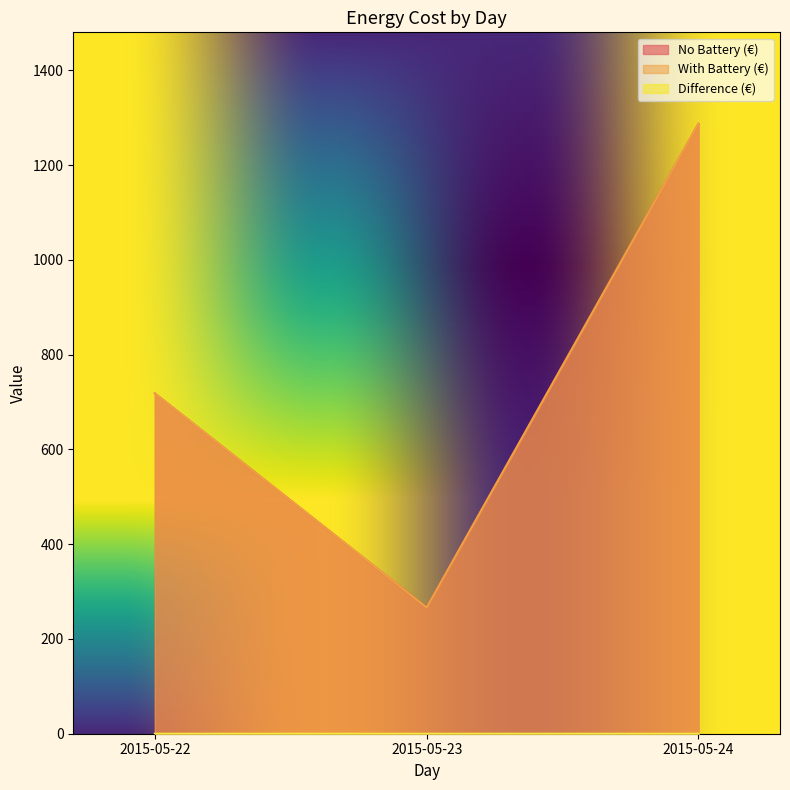

At which category is the sum across all series the highest?

2015-05-24